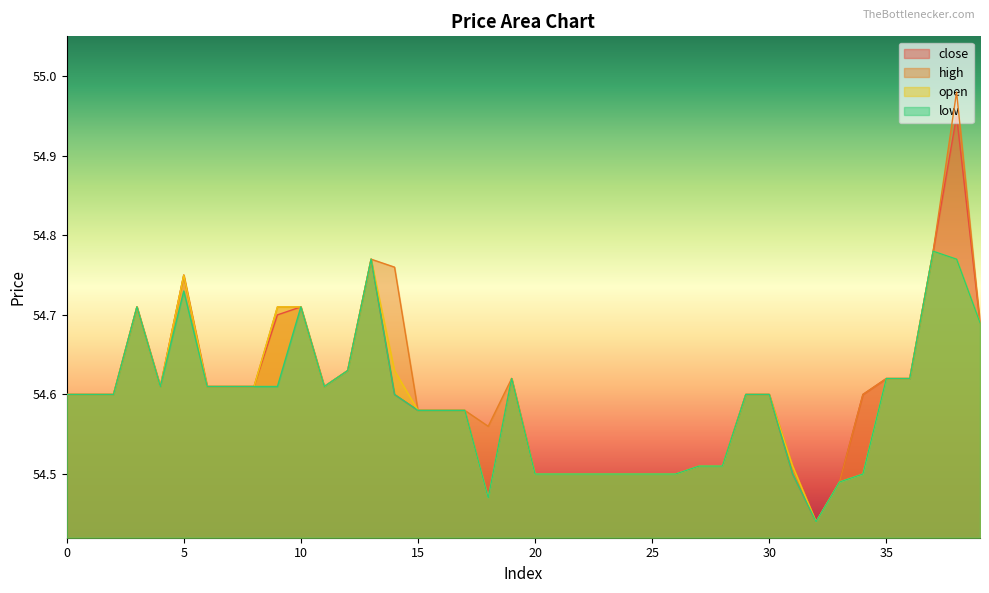

Rank the series at 12 from lowest to highest value.

close, high, open, low